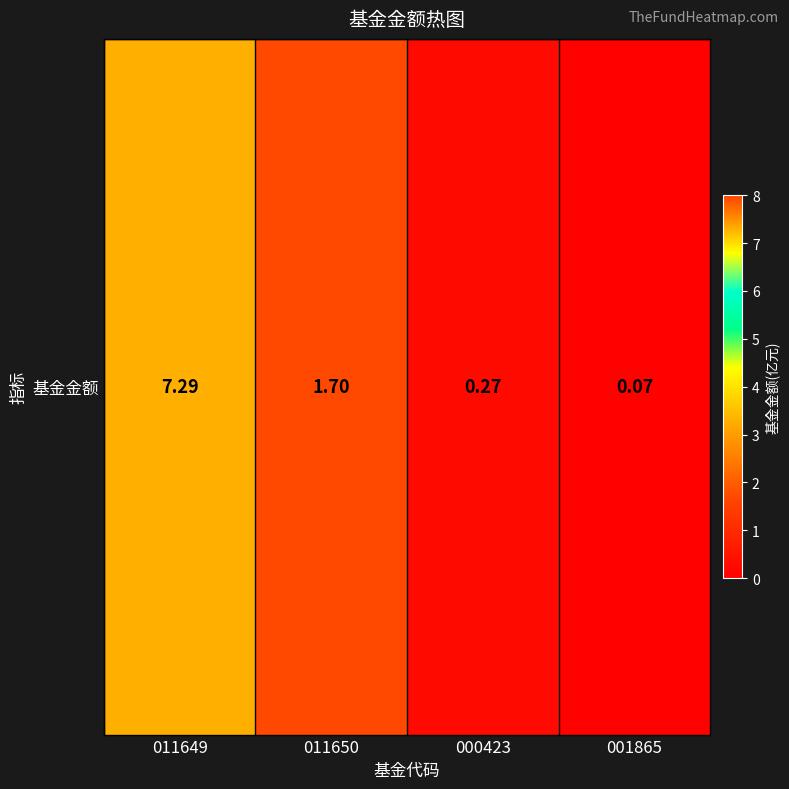

The chart shows a value of 11.8 at 011649. True or false?

False